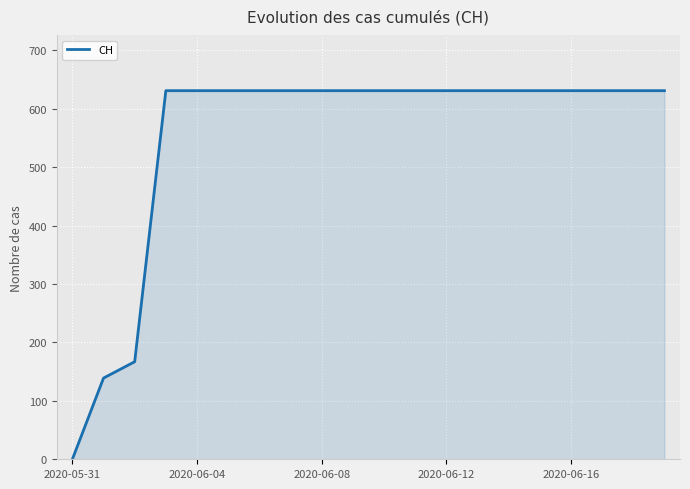

Reading right to left, list all the values displayed in this chart.

631	631	631	631	631	631	631	631	631	631	631	631	631	631	631	631	631	167	139	0